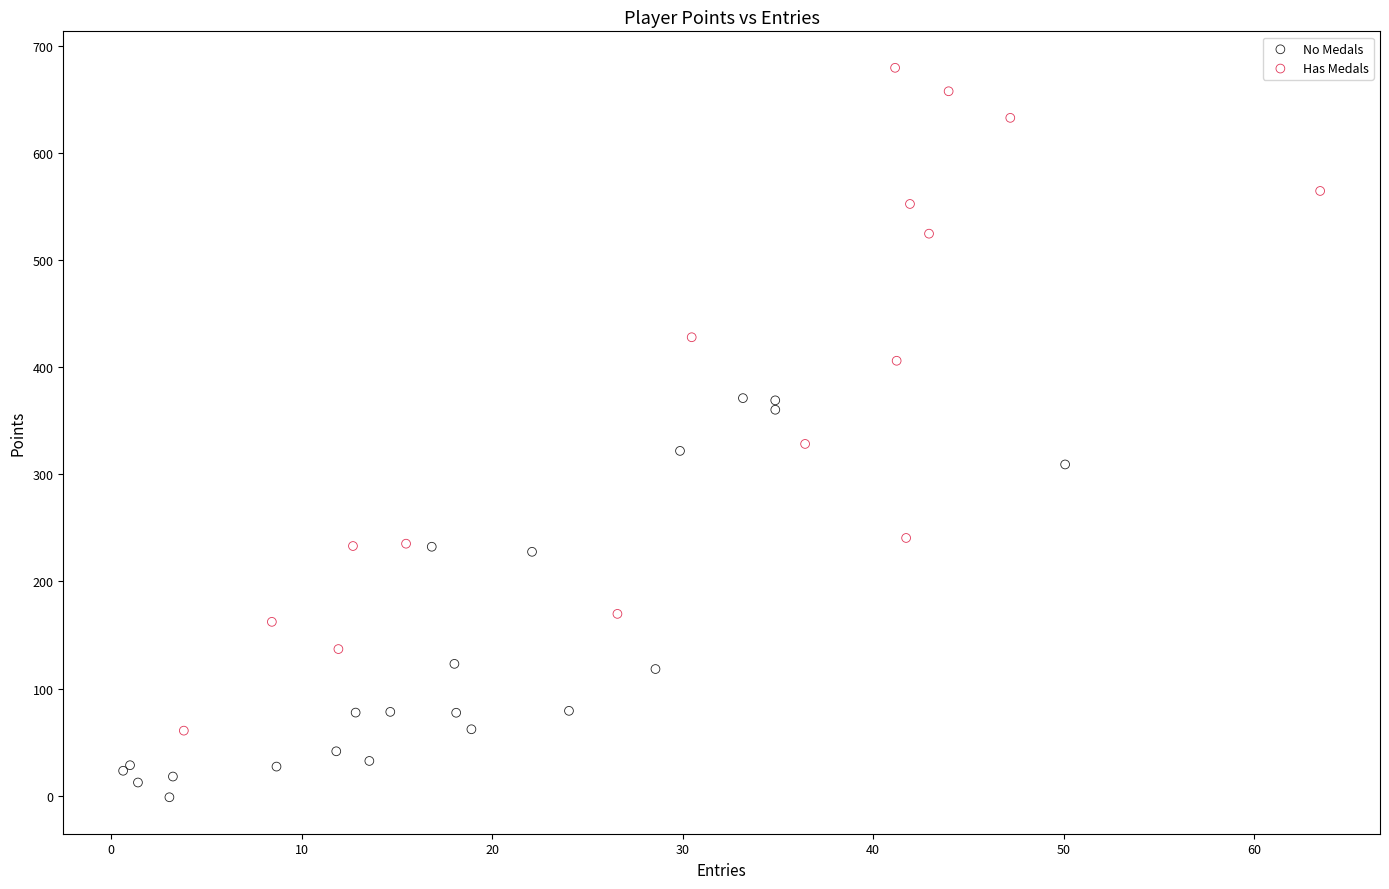

Which series has the widest spread of Y values?

Has Medals